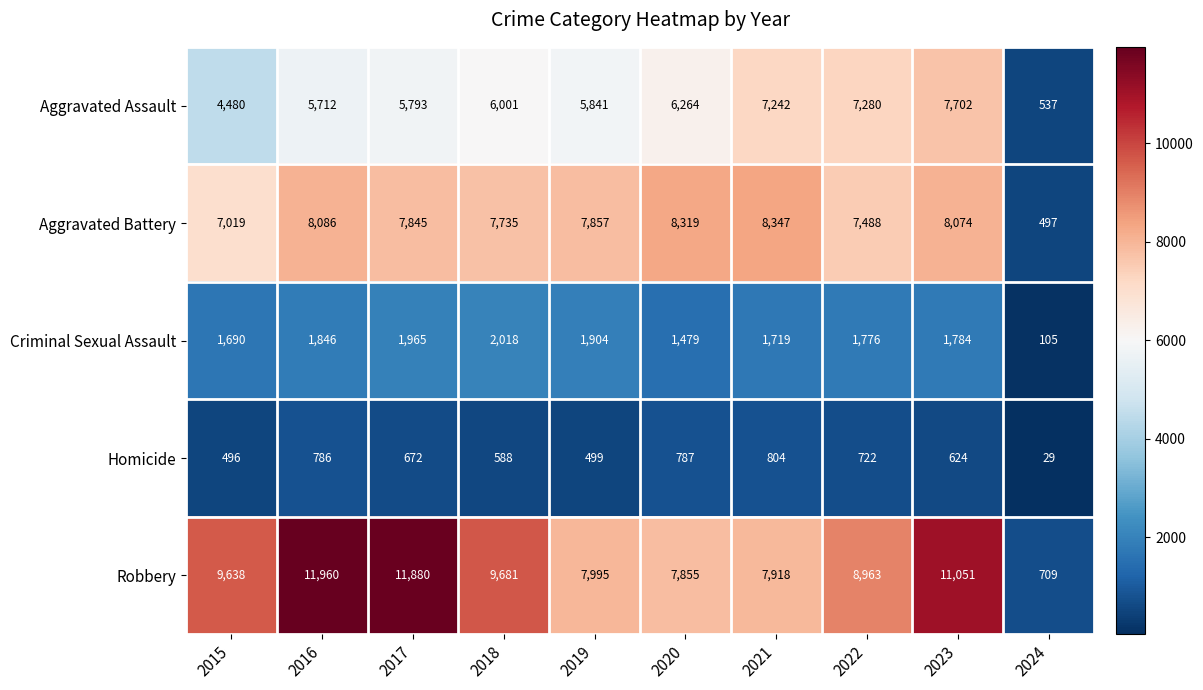

How many data points in Criminal Sexual Assault are less than 1784?

5